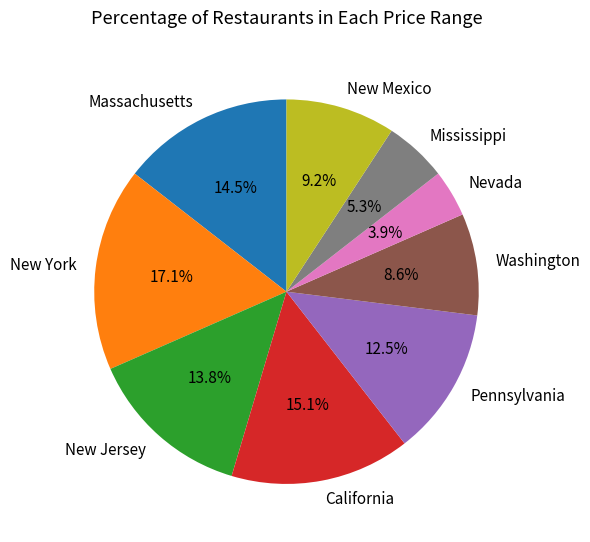

Combined, what portion of the pie is Pennsylvania and New Mexico?

21.7%